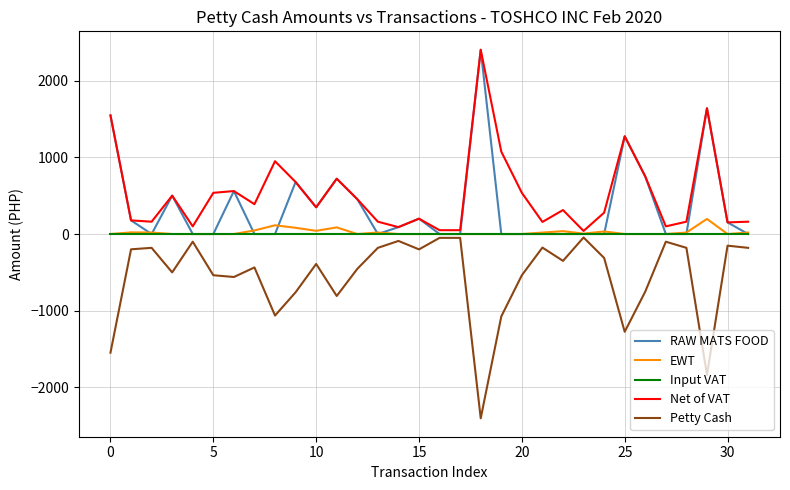

What is the minimum value shown in the chart?

-2401.5